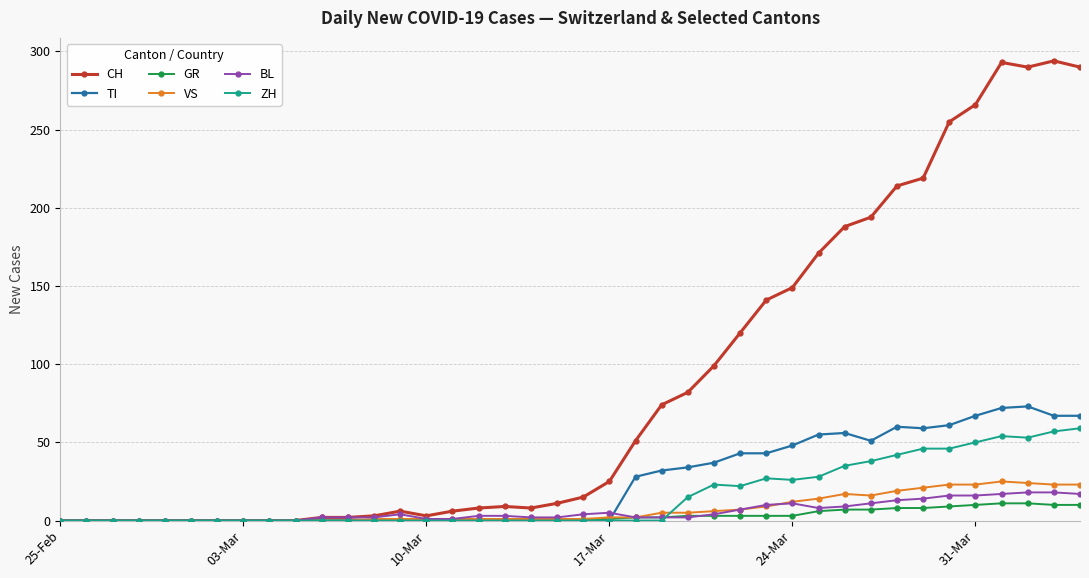

What are all the series names shown in the legend?

CH, TI, GR, VS, BL, ZH